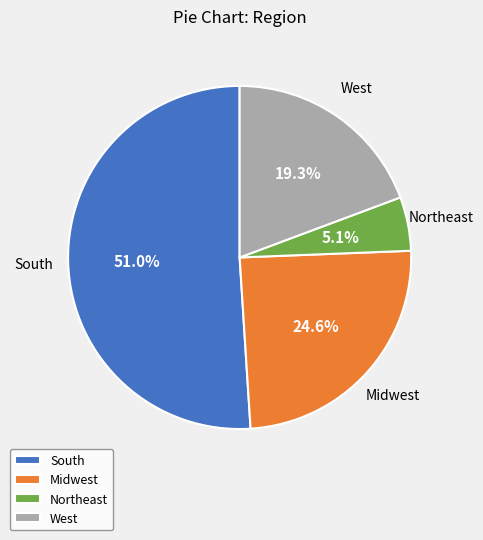

To the nearest percent, what is the average slice percentage?

25%